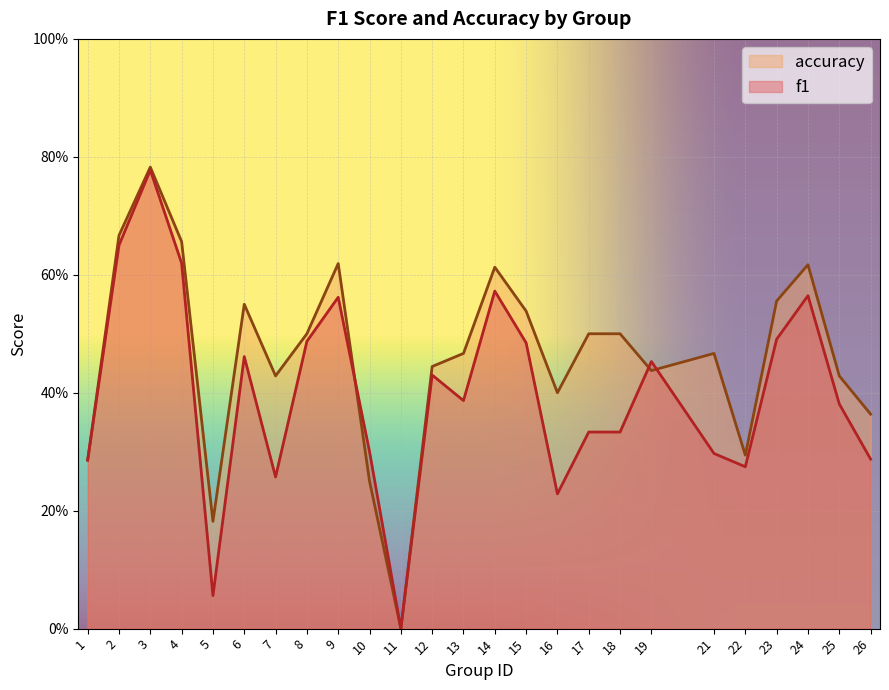

What is the difference between the maximum and minimum values in the accuracy series?

0.8